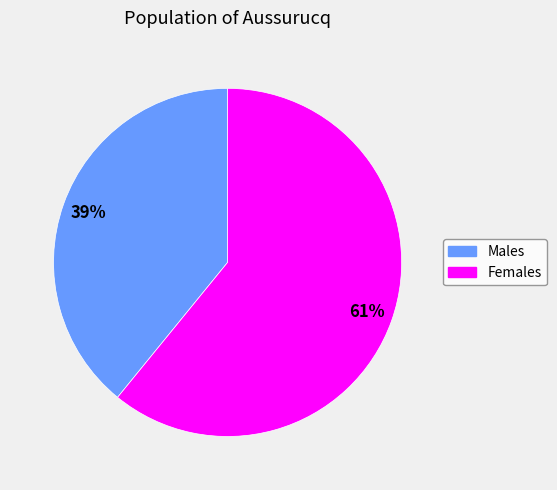

Is there any slice that represents more than half of the pie?

Yes